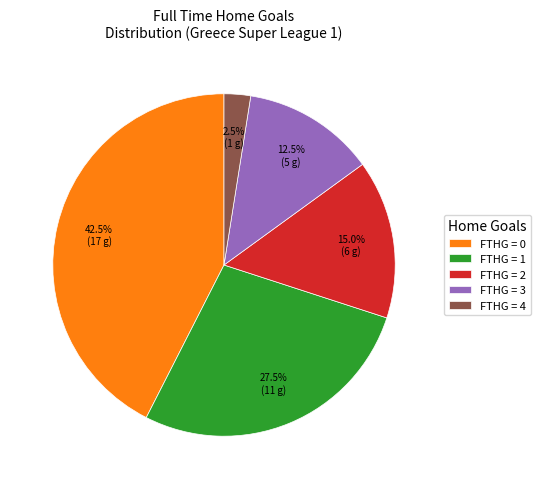

What is the smallest slice in the pie chart?

FTHG = 4